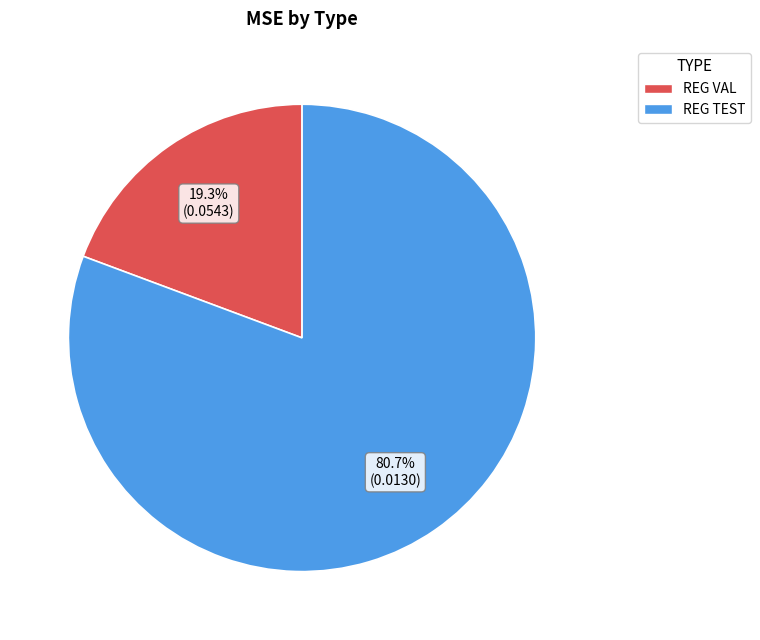

Does REG VAL account for over 50% of the chart?

No